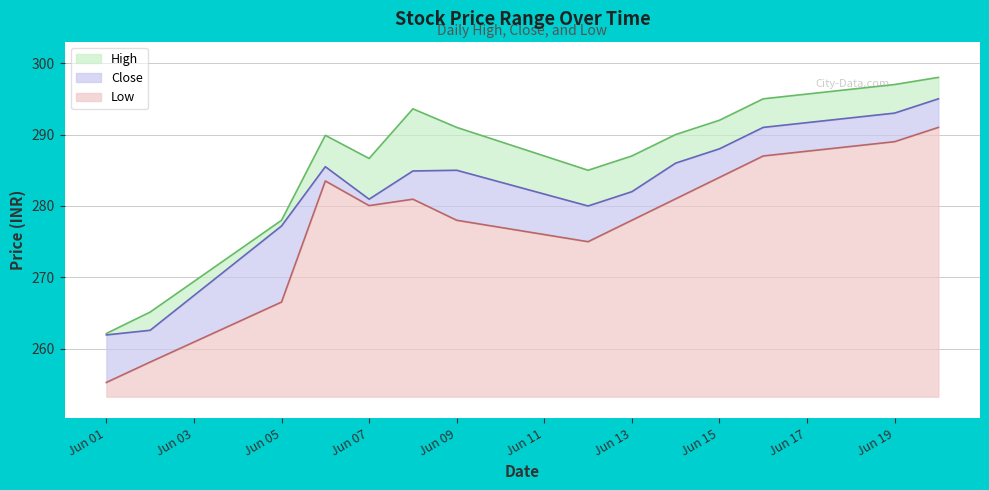

How many interior local valleys does the High series have?

2